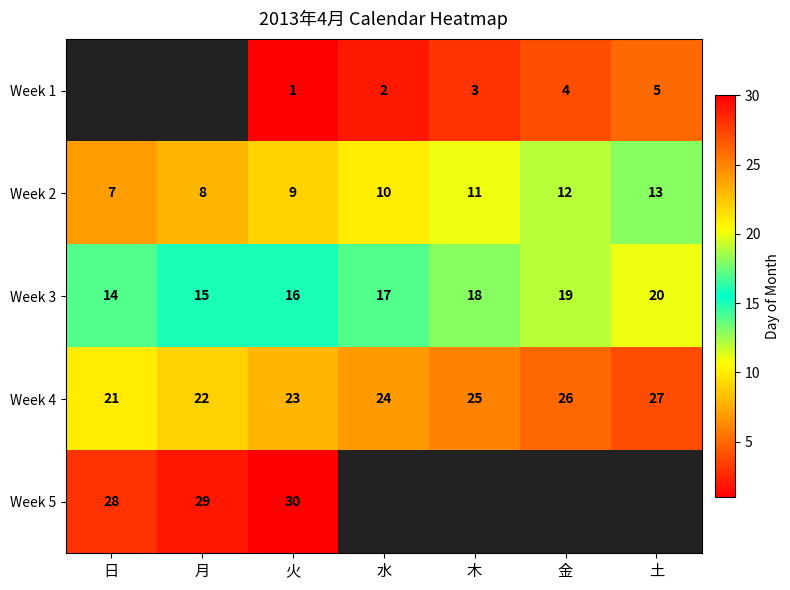

List the labels in order of Week 2 value, smallest first.

日, 月, 火, 水, 木, 金, 土